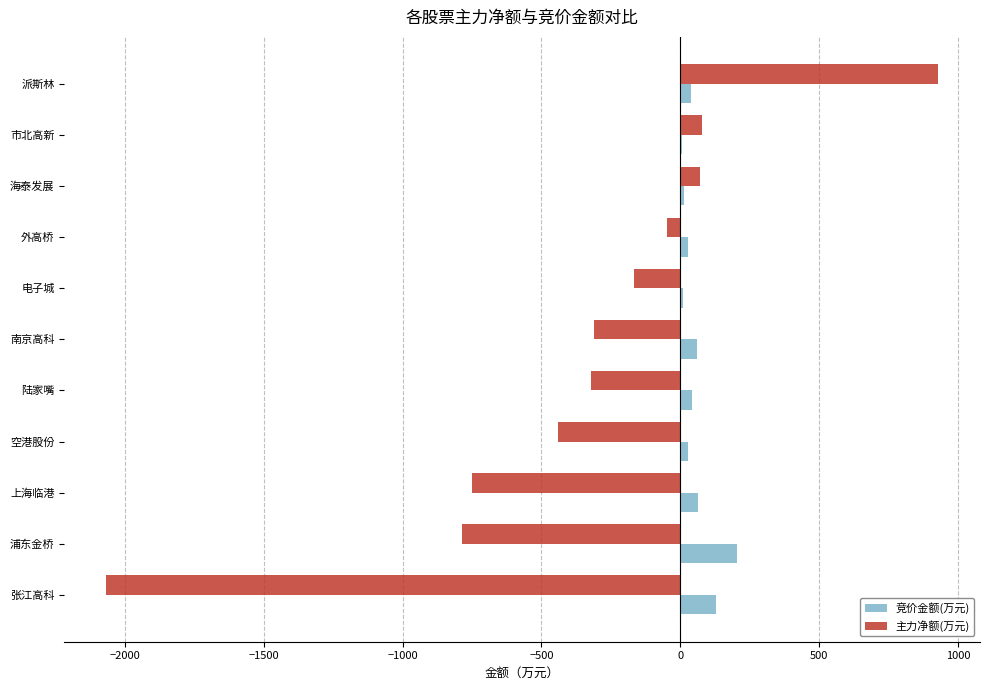

The value of 主力净额(万元) at 陆家嘴 is -321.8. True or false?

True